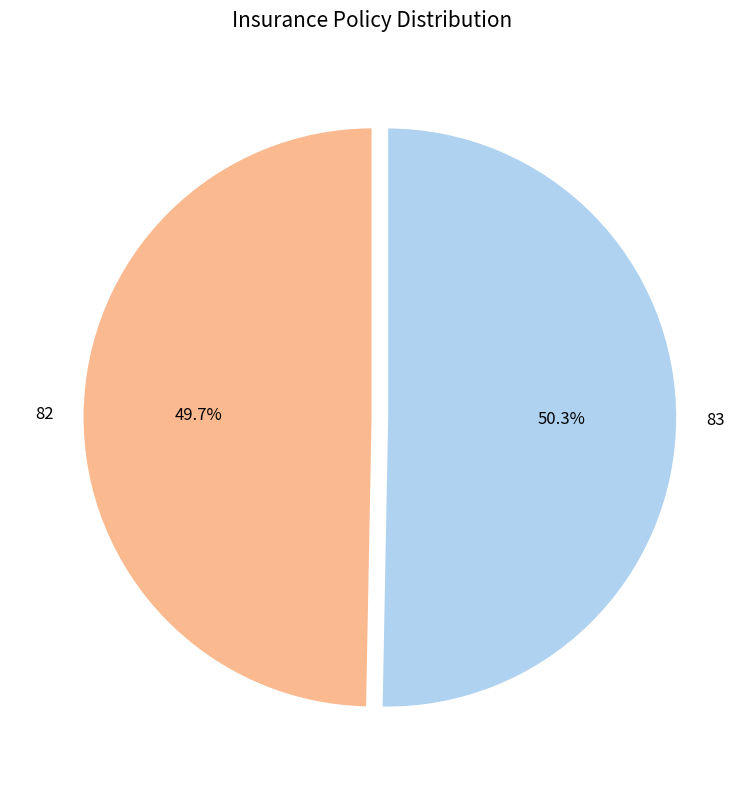

To the nearest percent, what is the difference between the largest and smallest slice percentages?

1%